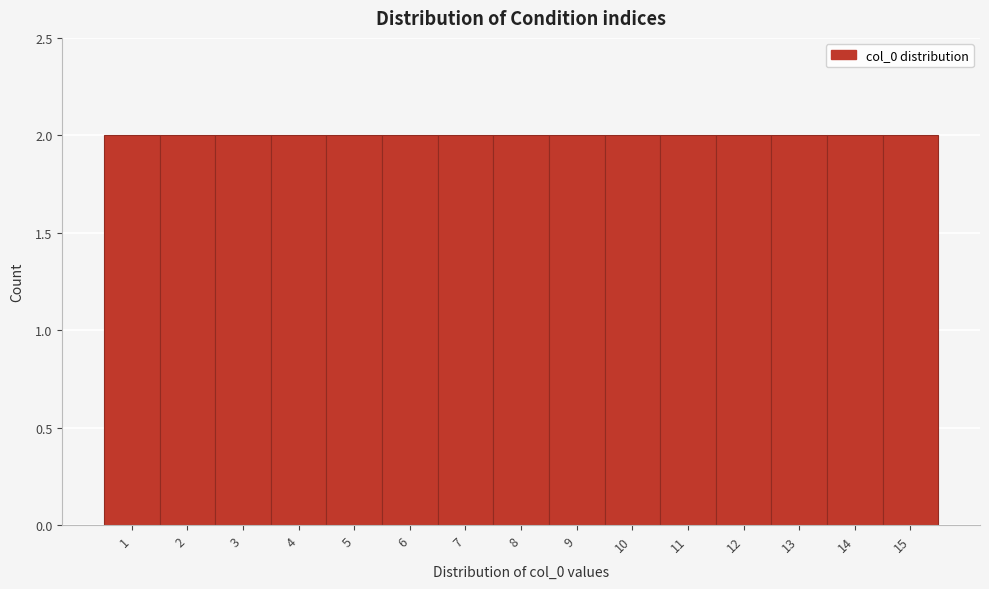

Reading left to right, transcribe this chart: for each bar, give the range it covers on the x-axis and its height. The values are not printed on the chart, so give them approximately, as read against the axis.

0.5 to 1.5: 2
1.5 to 2.5: 2
2.5 to 3.5: 2
3.5 to 4.5: 2
4.5 to 5.5: 2
5.5 to 6.5: 2
6.5 to 7.5: 2
7.5 to 8.5: 2
8.5 to 9.5: 2
9.5 to 10.5: 2
10.5 to 11.5: 2
11.5 to 12.5: 2
12.5 to 13.5: 2
13.5 to 14.5: 2
14.5 to 15.5: 2